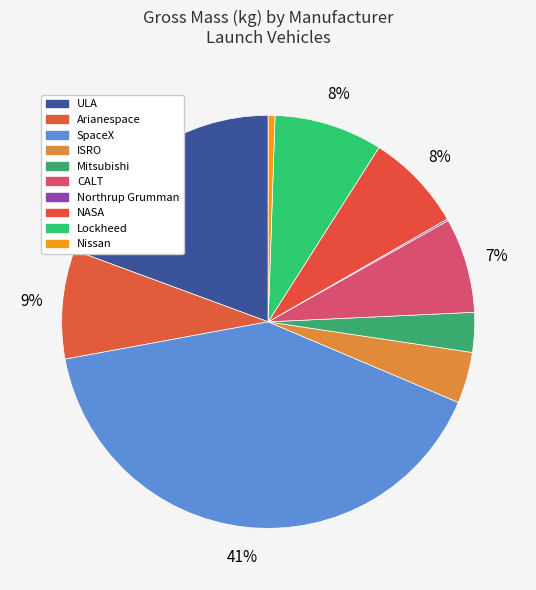

Which category has the smallest portion of the pie?

Northrup Grumman